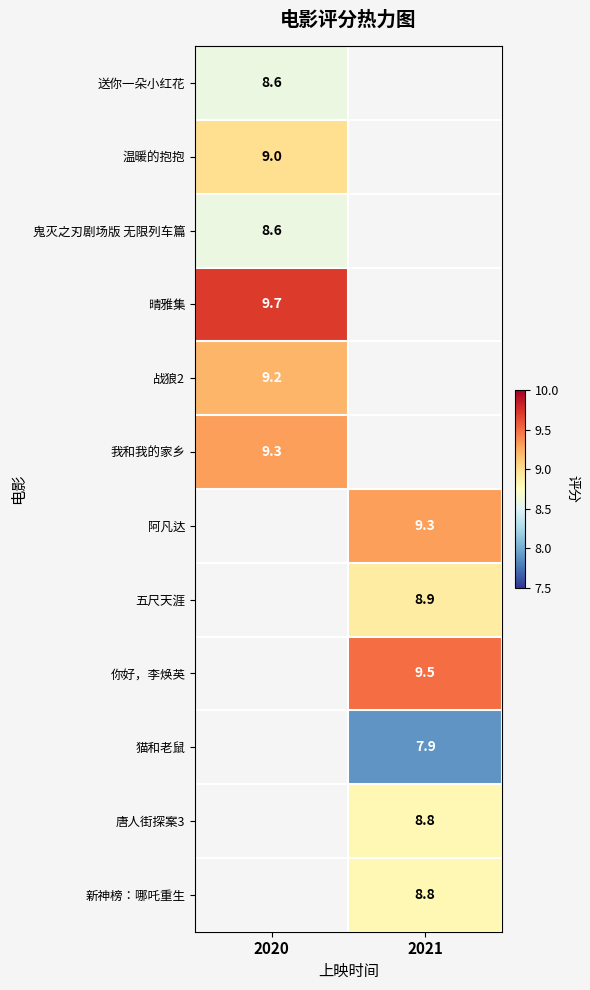

Is the value of 鬼灭之刃剧场版 无限列车篇 at 2020 greater than the value of 阿凡达 at 2021?

No